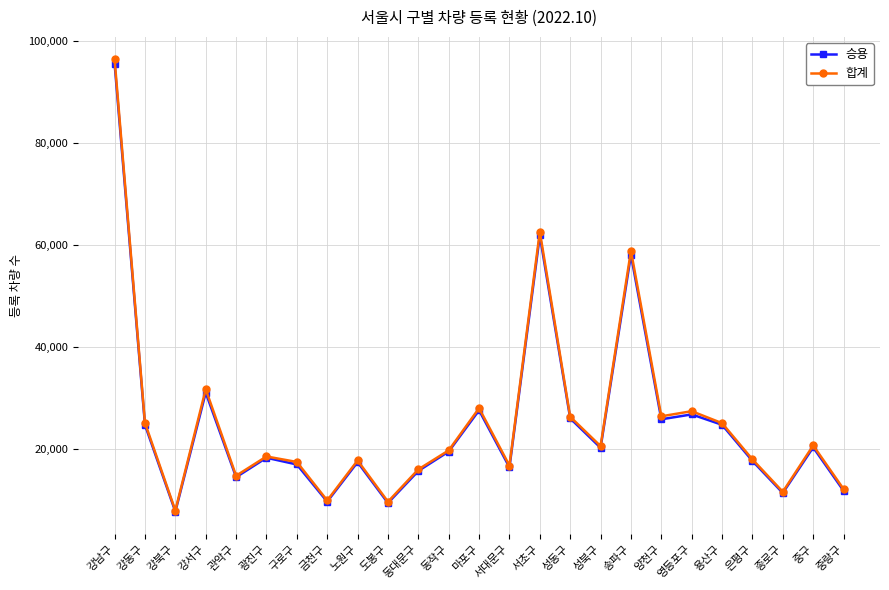

What is the label of the 18th point from the left?

송파구